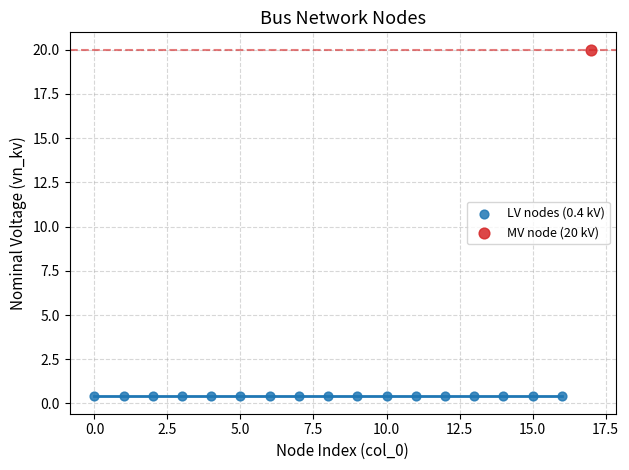

What are all the series names shown in the legend?

LV nodes (0.4 kV), MV node (20 kV)